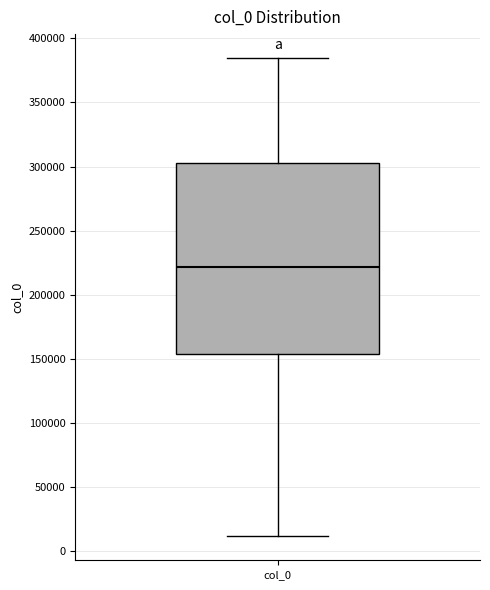

Where does the median line of the box for col_0 sit on the y-axis? The values are not printed on the chart, so give them approximately, as read against the axis.

220000